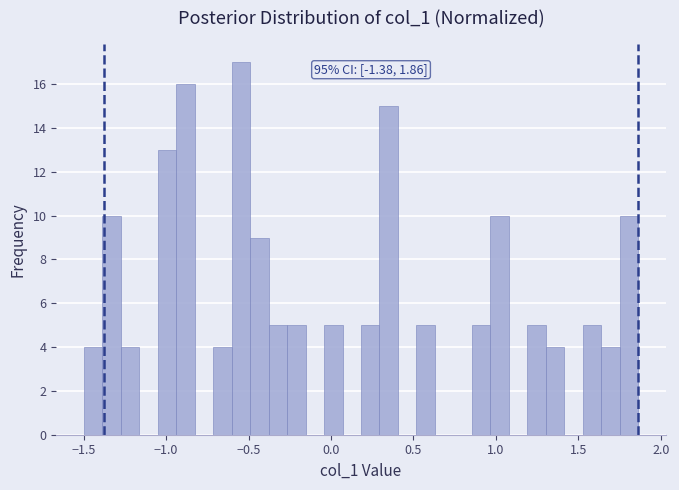

Around what value on the x-axis is the tallest bar? Give the approximate position of its centre, as read against the axis.

-0.55